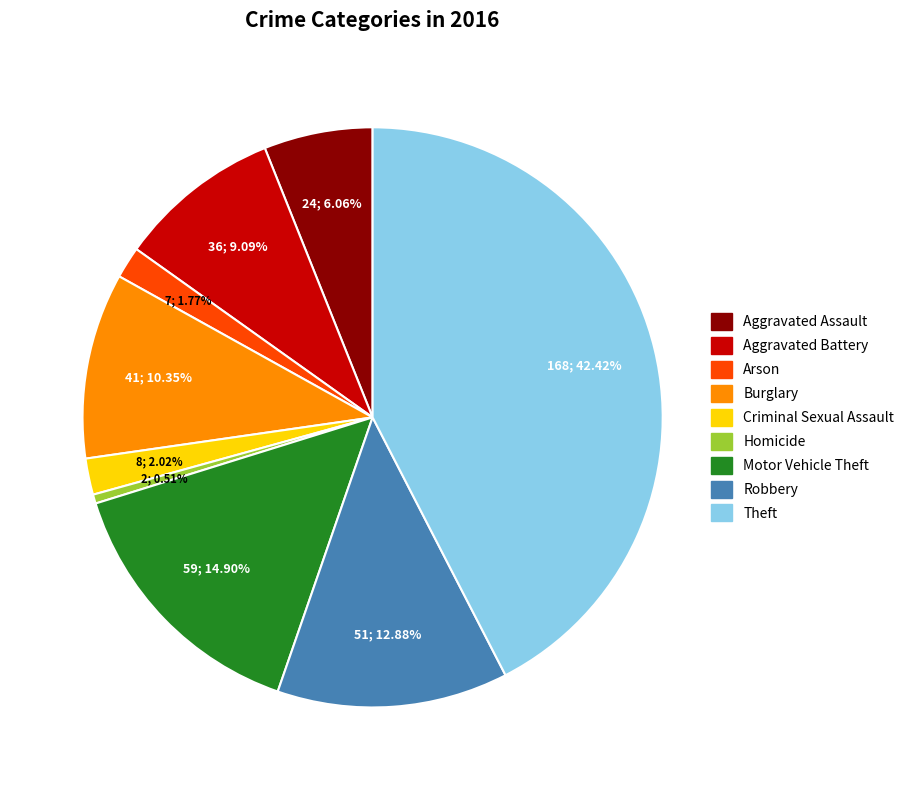

Does Robbery account for over 50% of the chart?

No